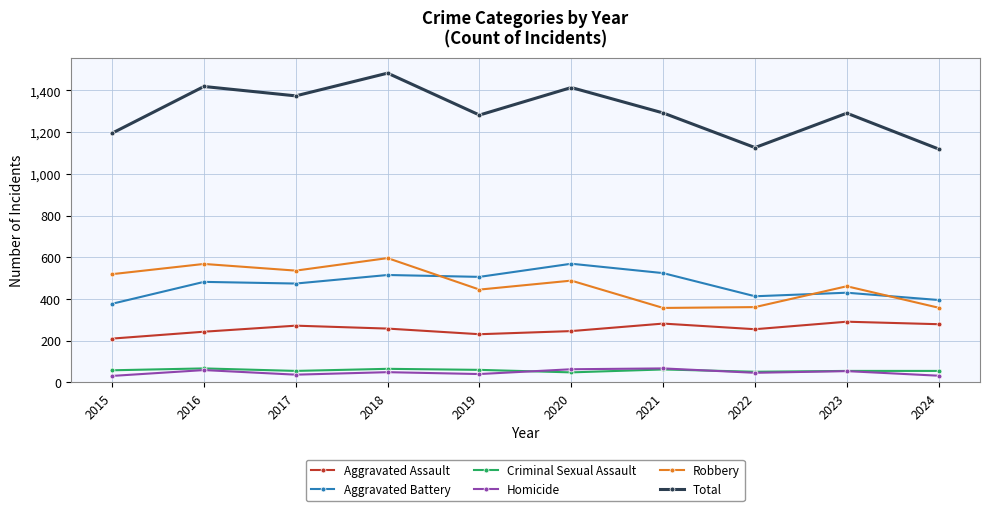

In Total, how many points are higher than both neighbors (excluding endpoints)?

4